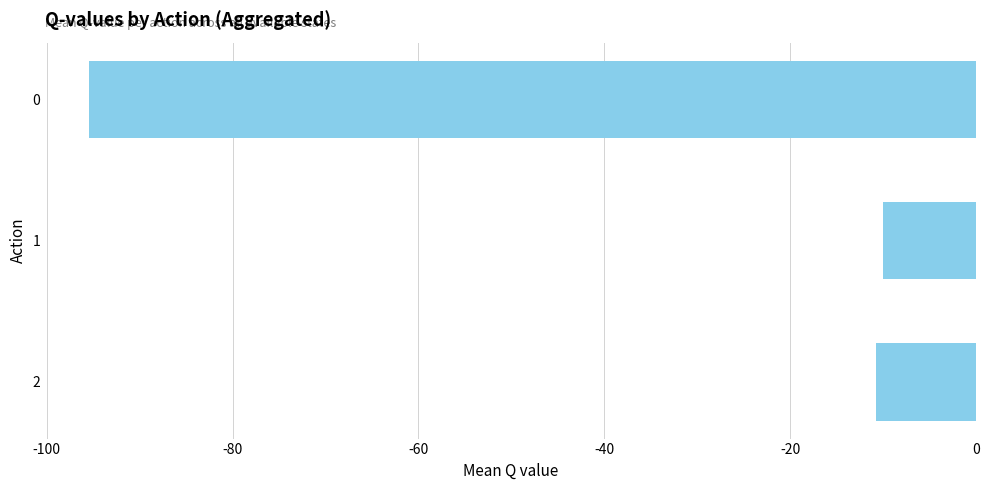

True or false: the data shows -54.6 at 0.

False